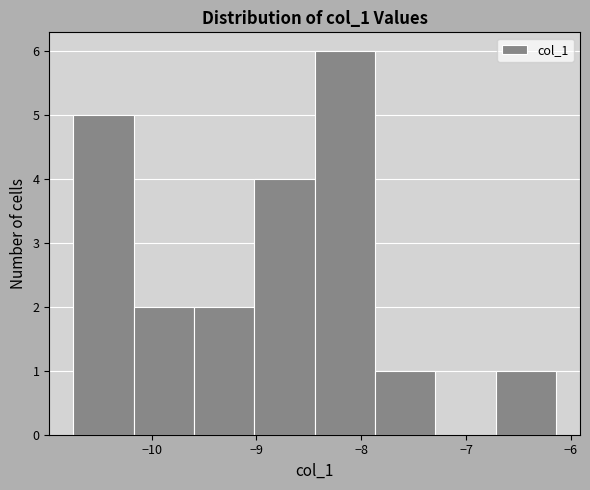

Over which range of the x-axis is the bar tallest?

-8.4 to -7.9